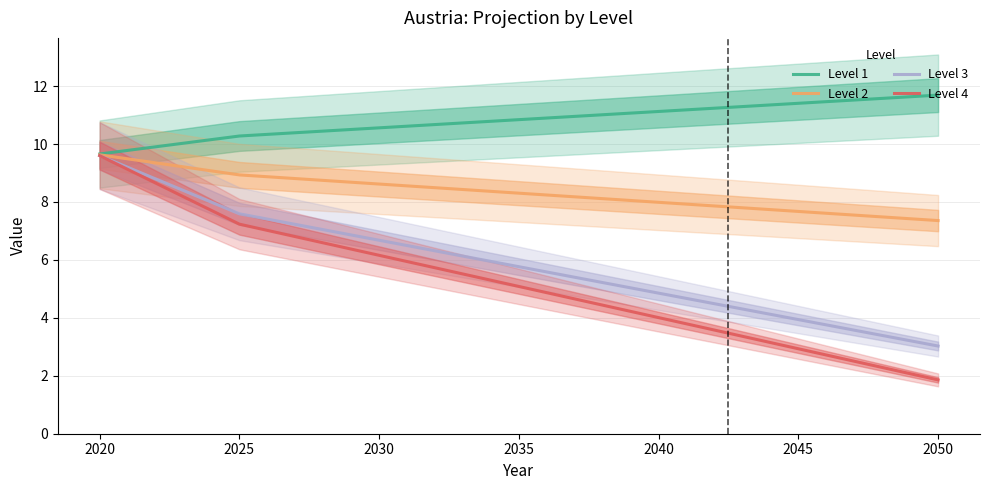

Which series has the largest total across all categories?

Level 1